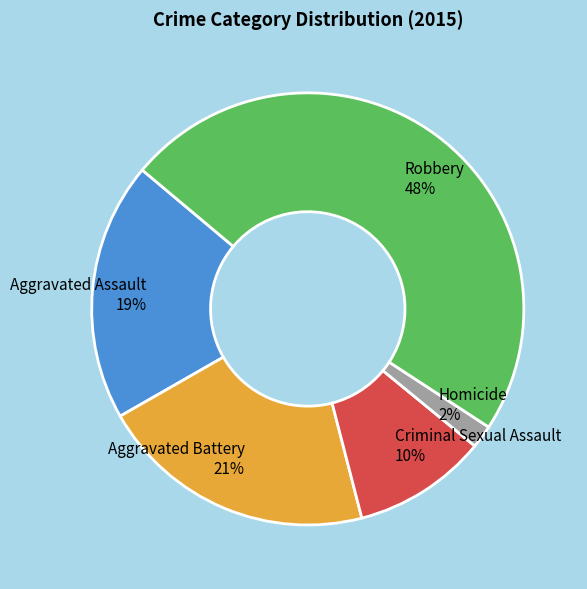

Between Criminal Sexual Assault and Aggravated Assault, which is larger?

Aggravated Assault